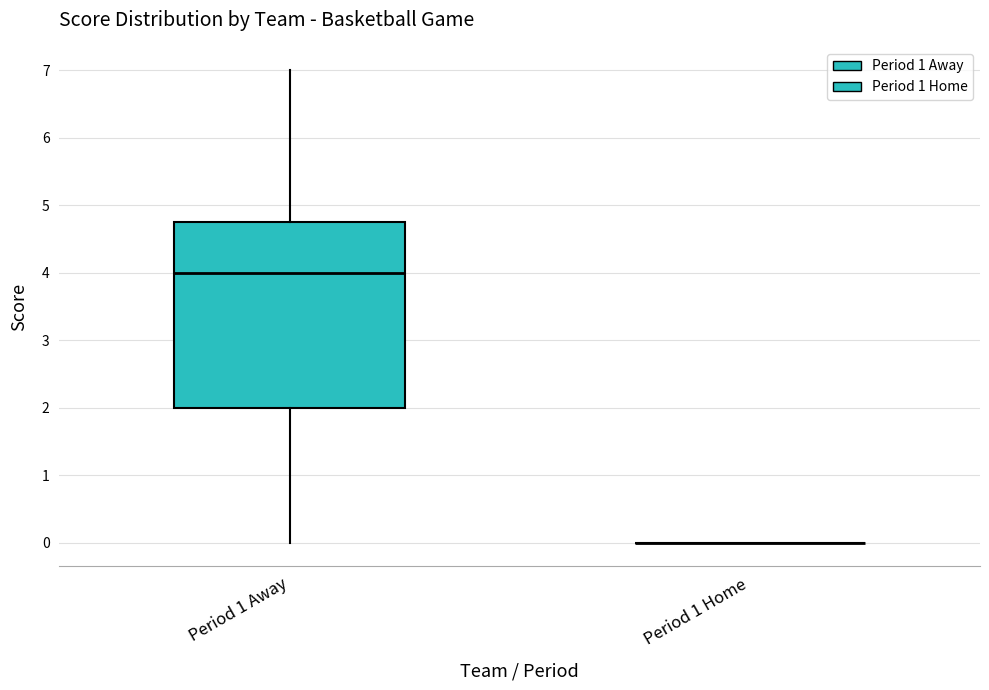

Where is the upper edge of the box for Period 1 Away on the y-axis? The values are not printed on the chart, so give them approximately, as read against the axis.

4.8